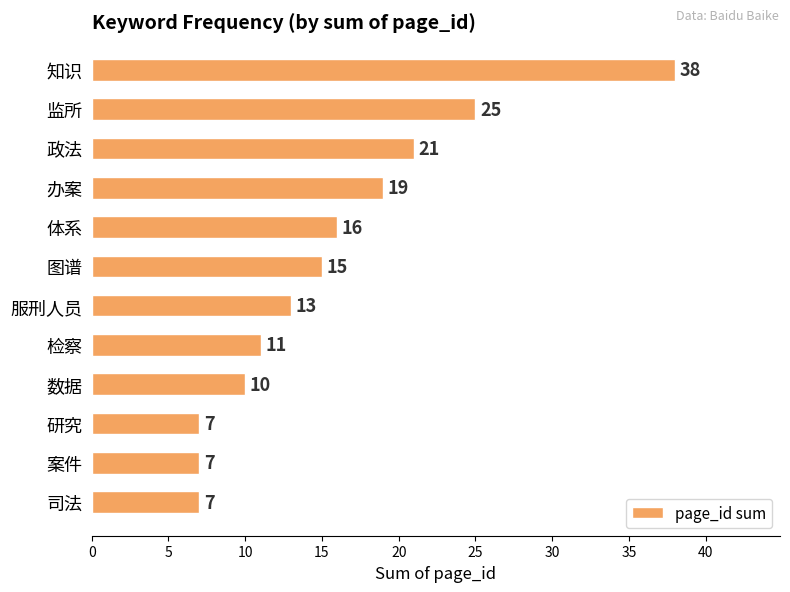

What is the sum of all values?

189